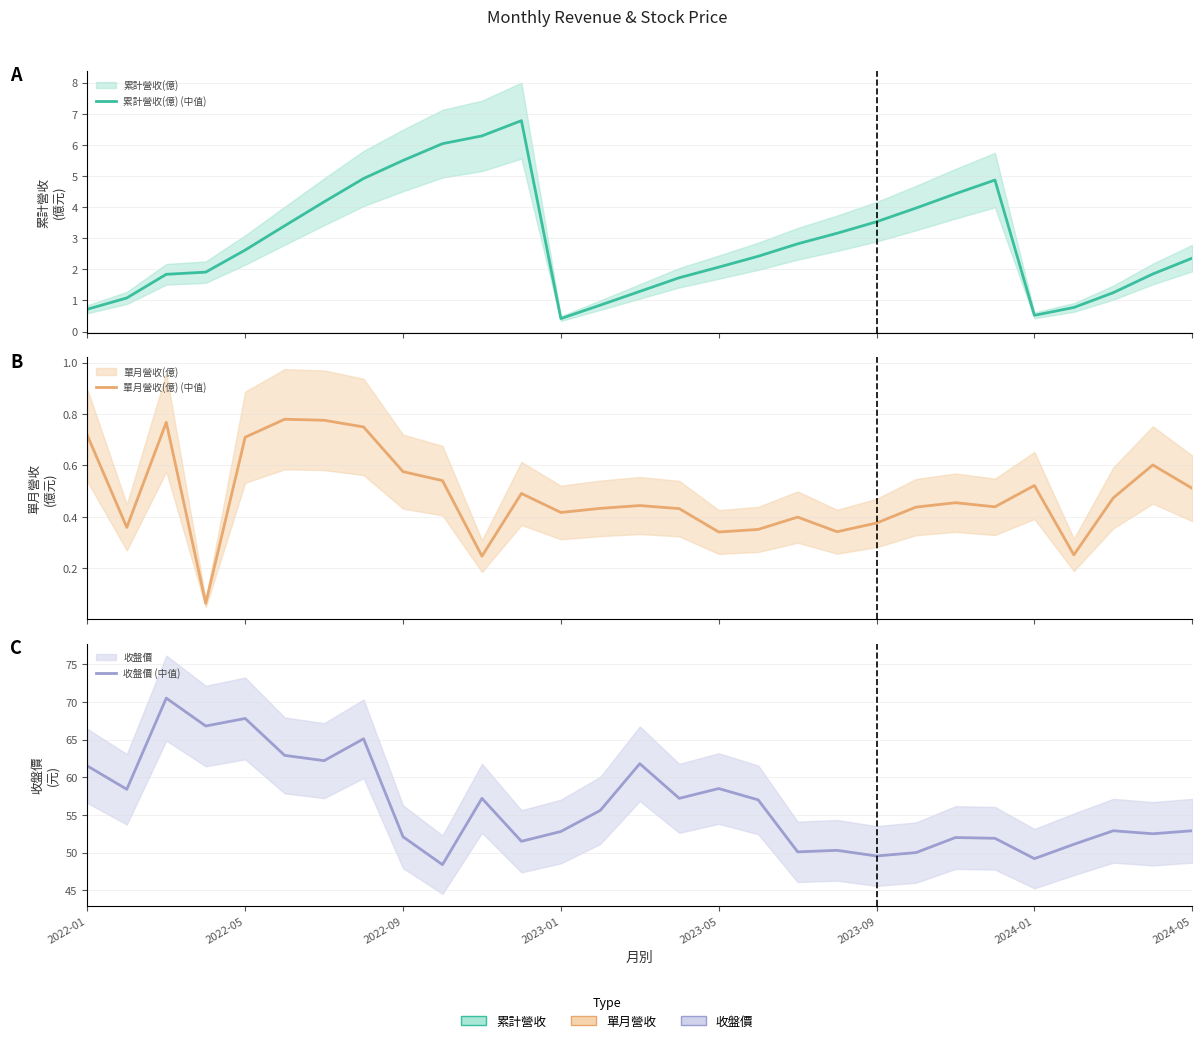

True or false: 累計營收(億) (中值) has more than 2 interior local peaks.

False